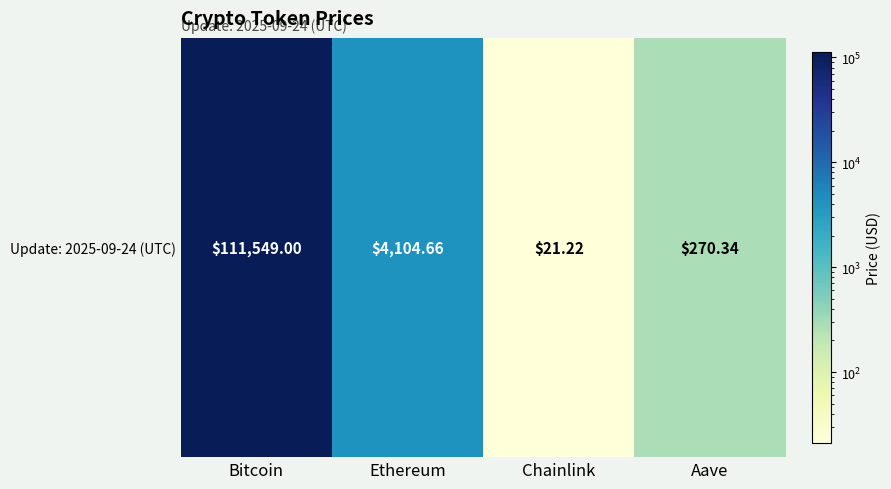

What is the minimum value shown in the chart?

21.2